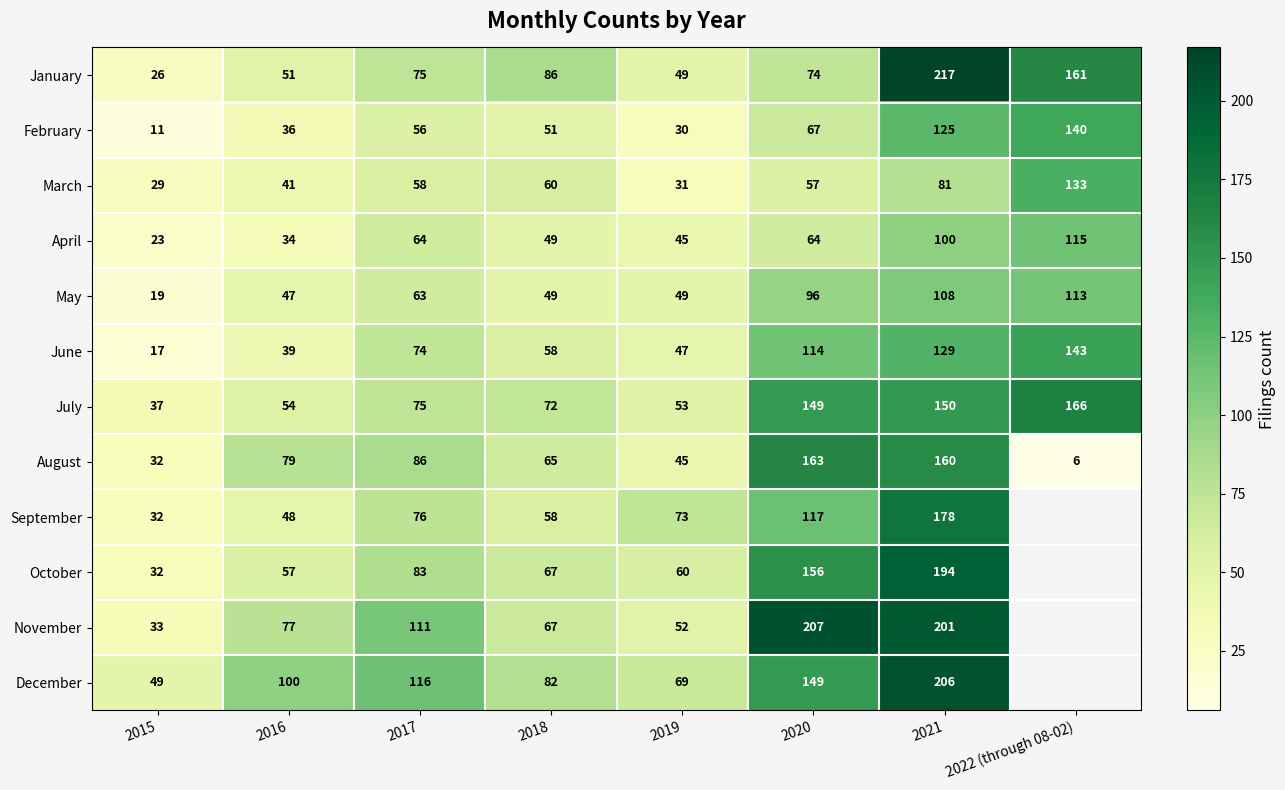

What is the difference between the maximum and minimum values in the August series?

157